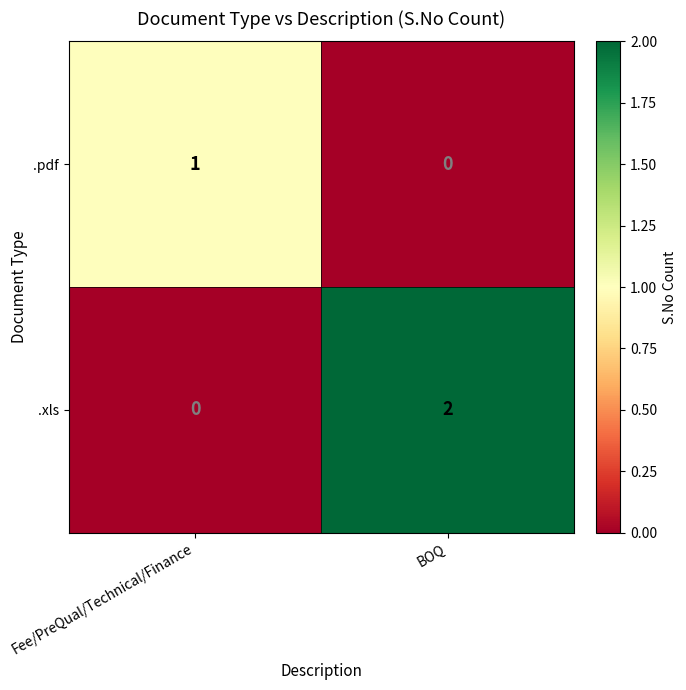

Count the number of data series in this chart.

2